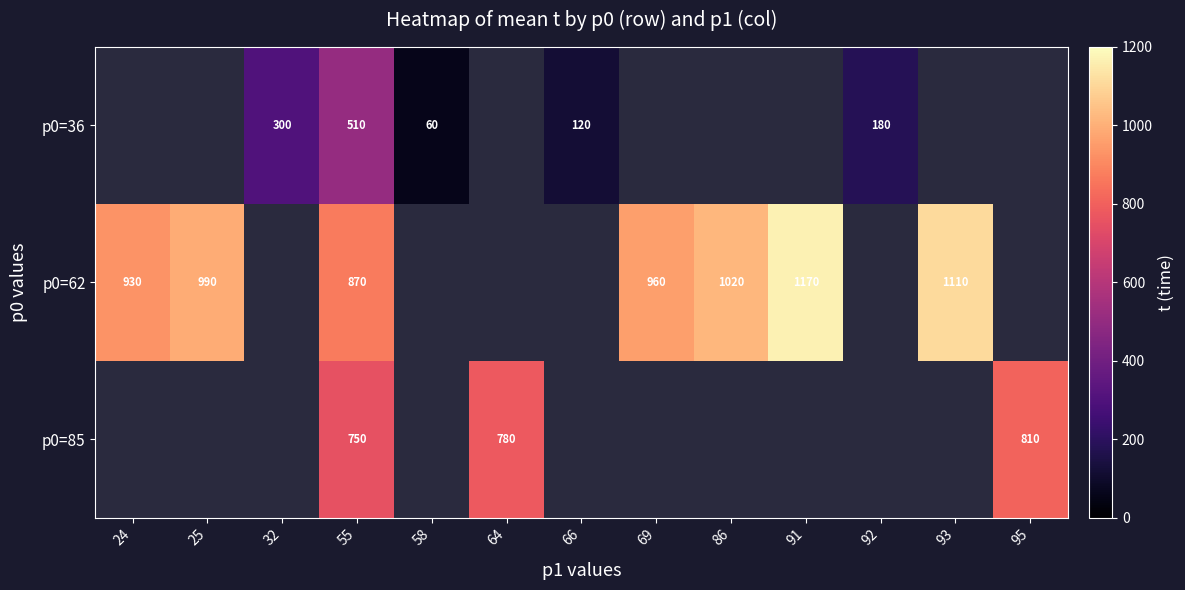

Between 69 and 93, which is larger?

93